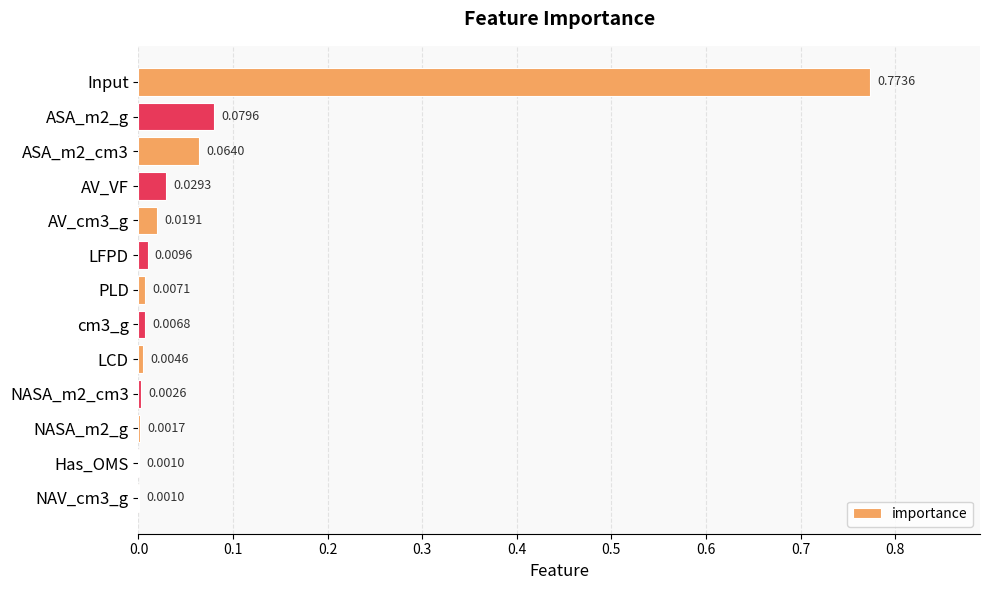

Are the bars grouped side by side (vs. stacked)?

No